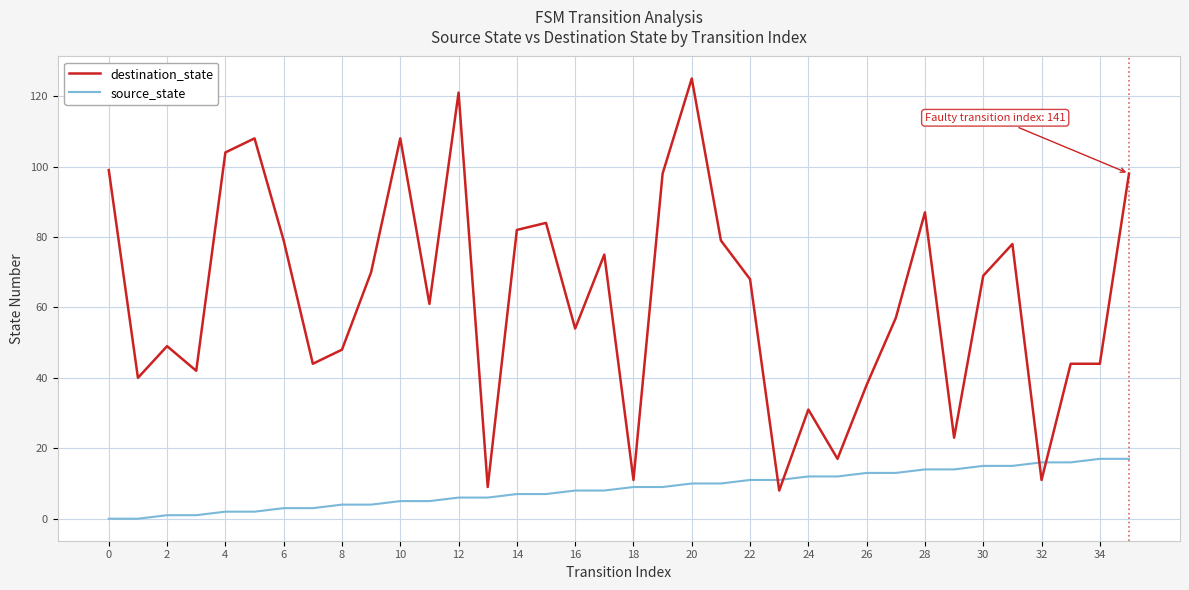

Which series has the largest total across all categories?

destination_state